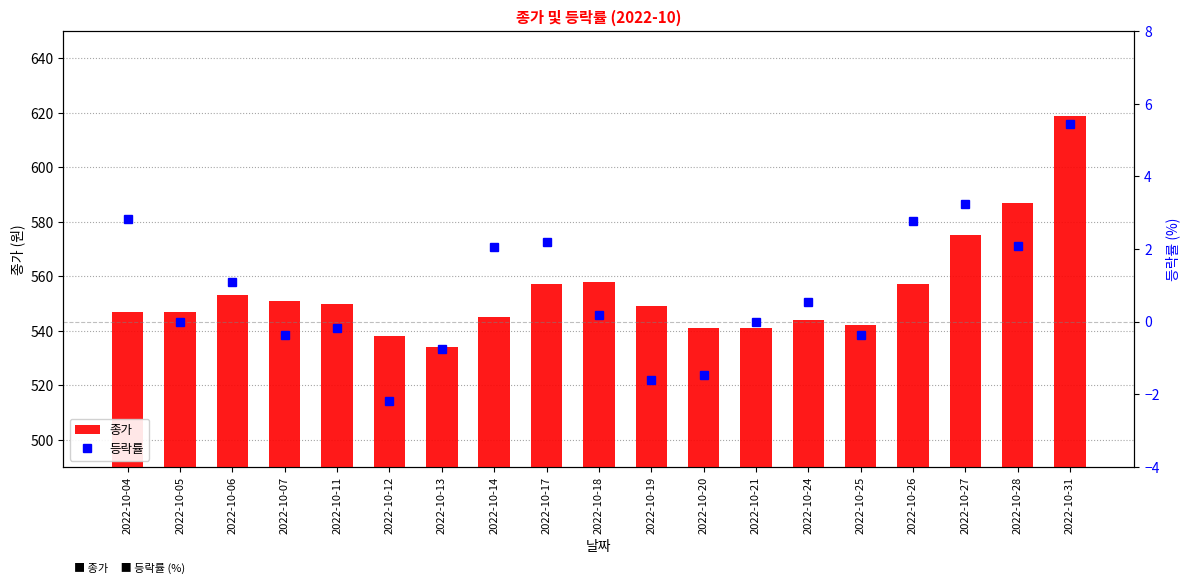

At how many categories does at least one series exceed 300?

19